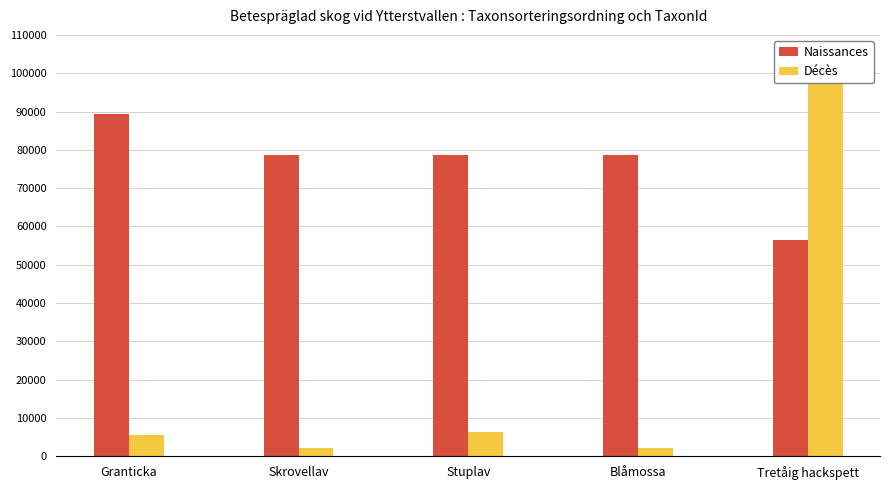

True or false: Décès has a value of 9178 at Granticka.

False